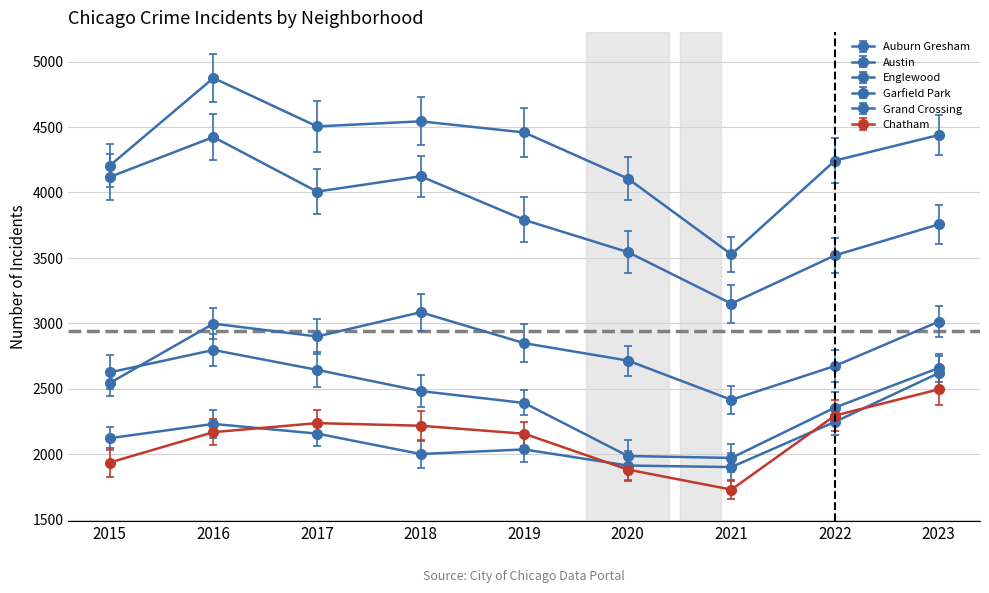

At which category is the sum across all series the highest?

2016